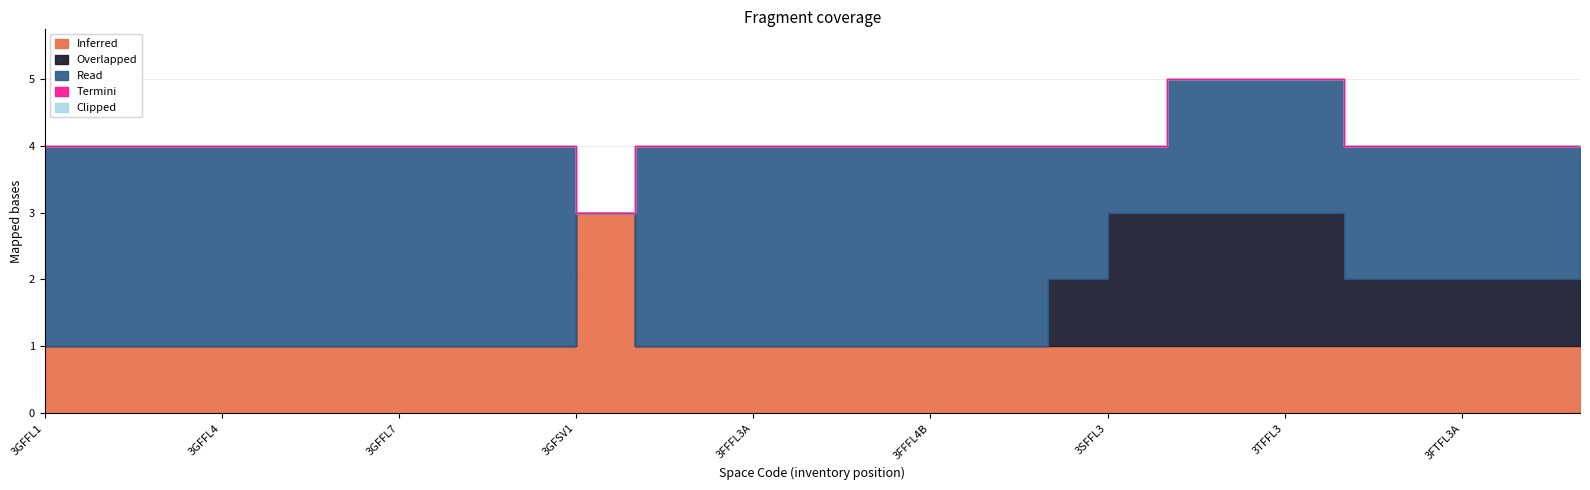

At 3FFFL4C, list the series in order from smallest to largest.

Overlapped, Termini, Clipped, Inferred, Read